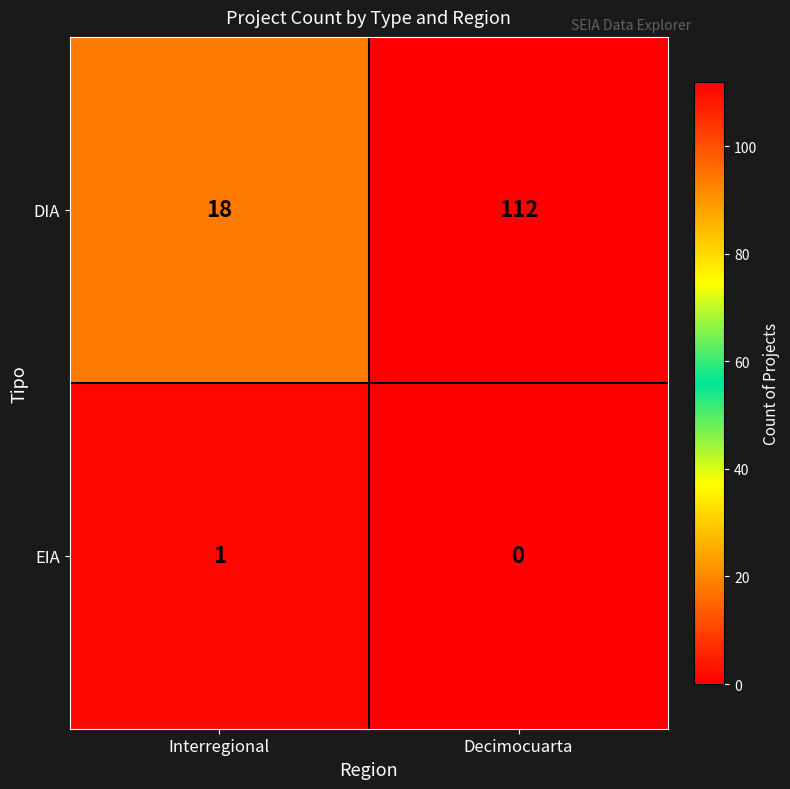

Reading right to left, list all the values displayed in this chart.

DIA: Decimocuarta=112	Interregional=18
EIA: Decimocuarta=0	Interregional=1